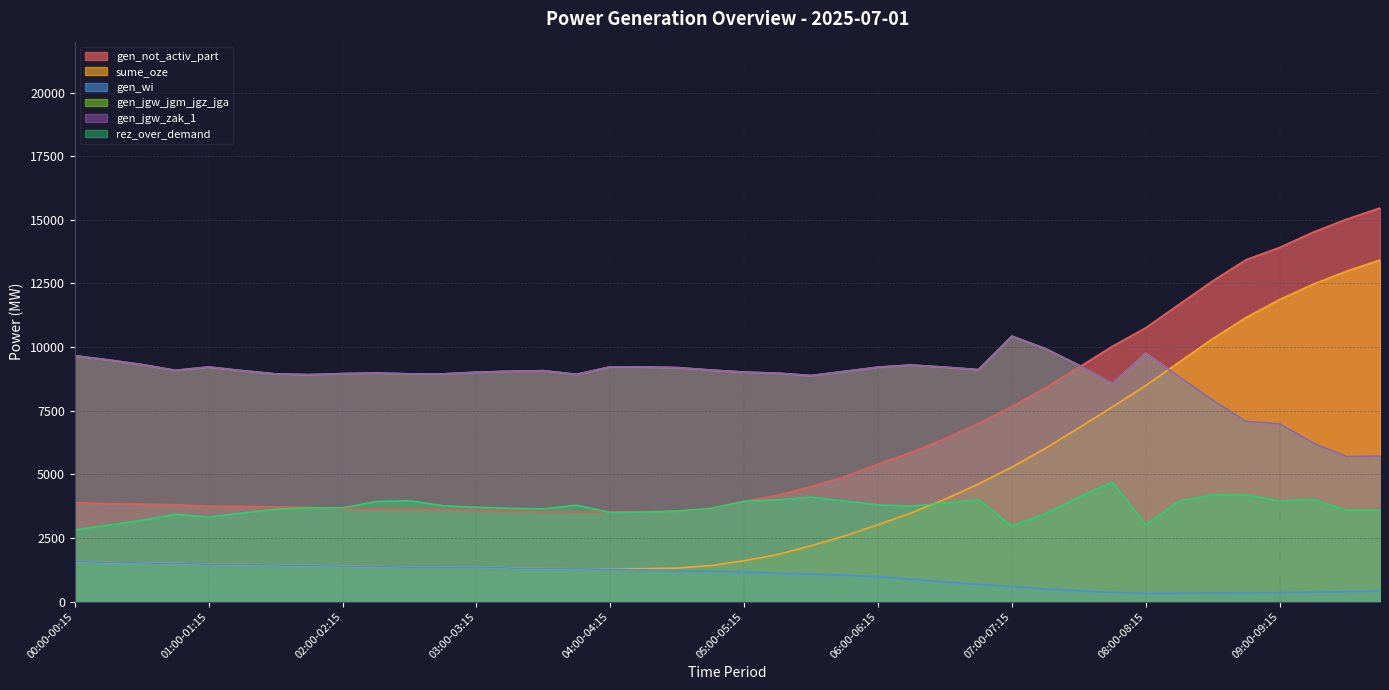

At which label does gen_not_activ_part reach its peak?

09:45-10:00